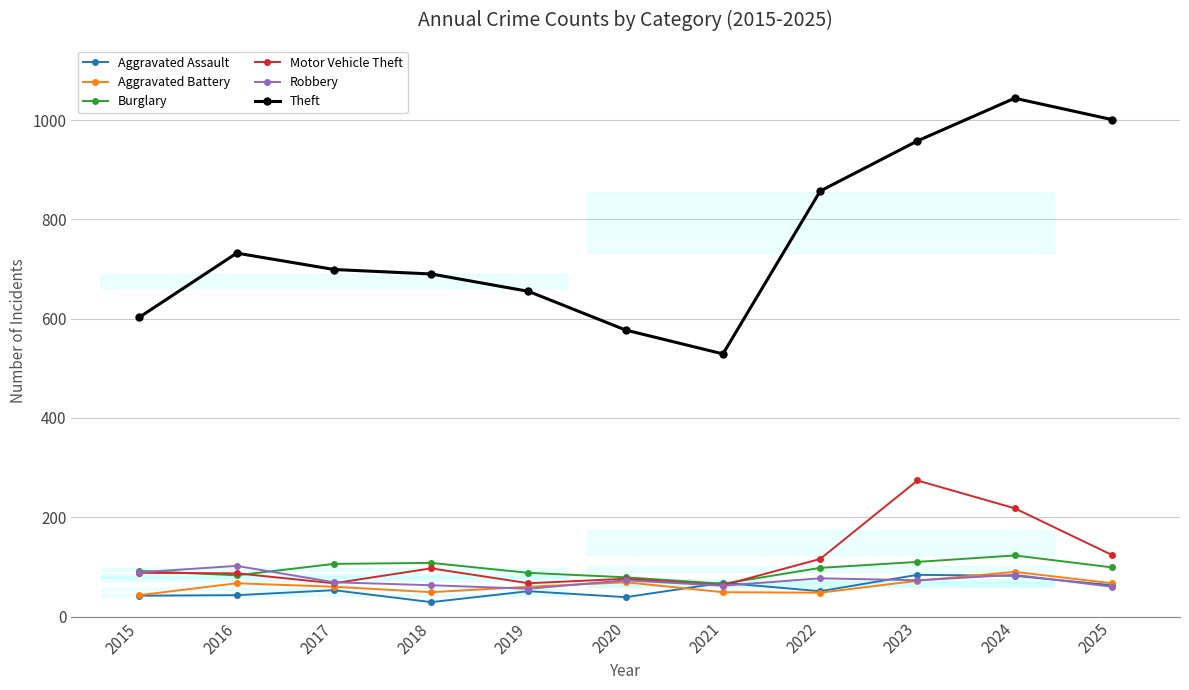

What is the sum of the Aggravated Assault values at 2021 and 2017?

121